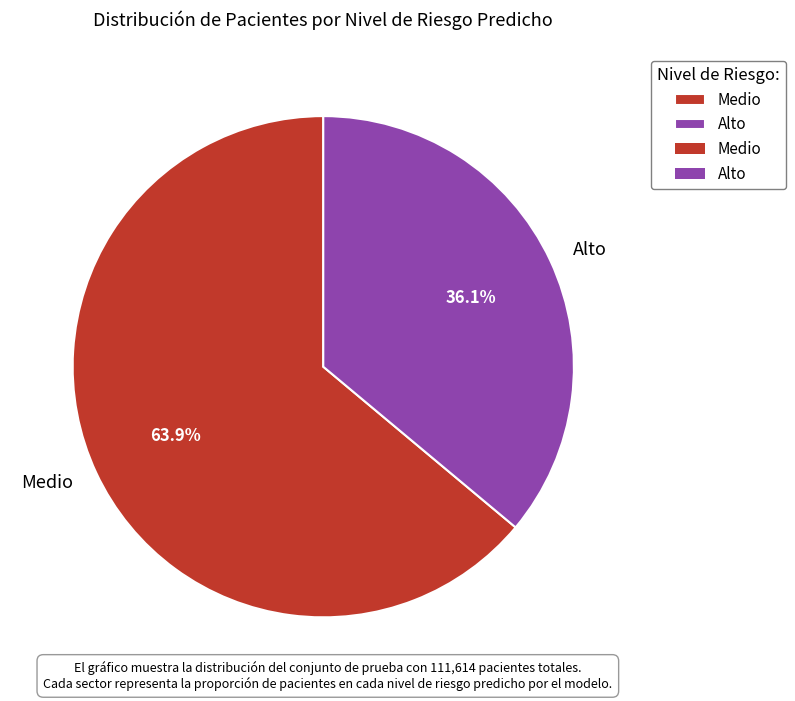

What percentage is the Alto slice, to the nearest percent?

36%